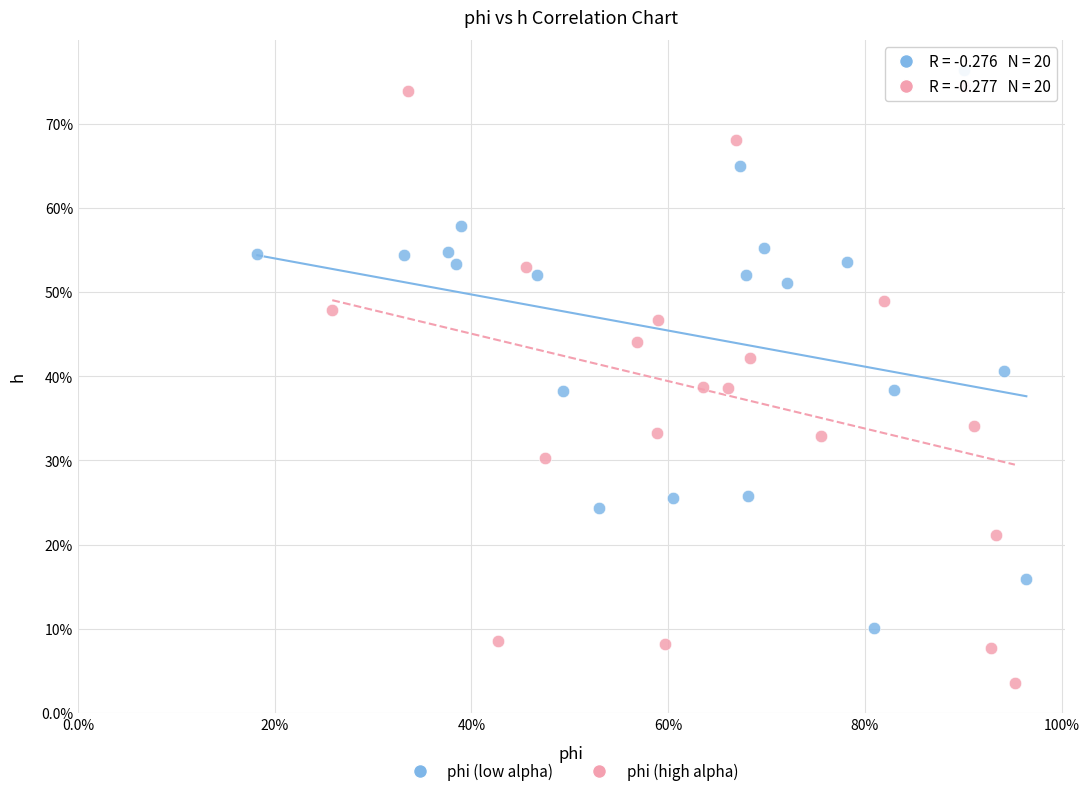

Which series reaches the maximum Y coordinate?

phi (low alpha)